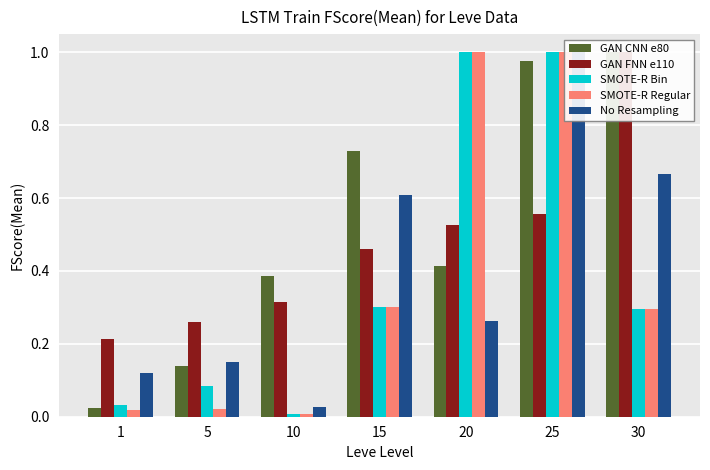

What is the sum of all No Resampling values?

2.8